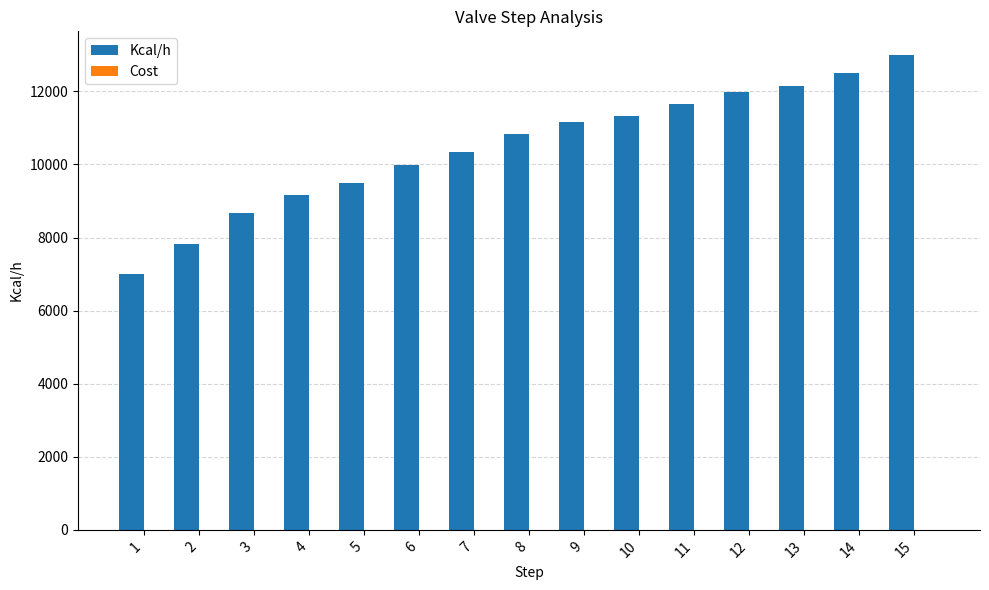

At which category is the sum across all series the highest?

15